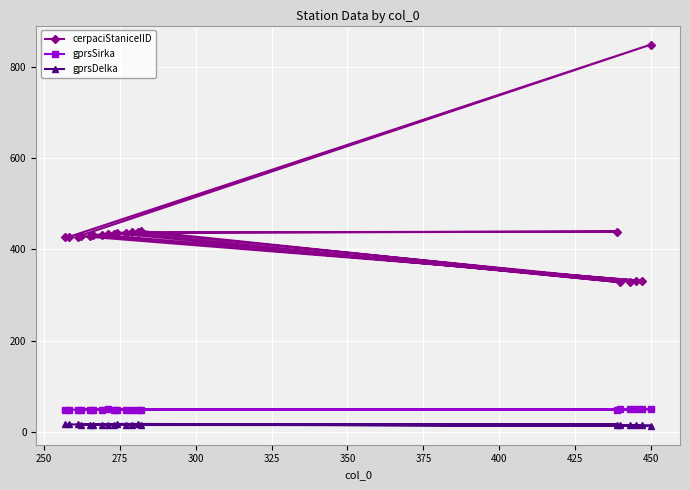

What is the value of the gprsDelka point at the 15th from the left?

16.6